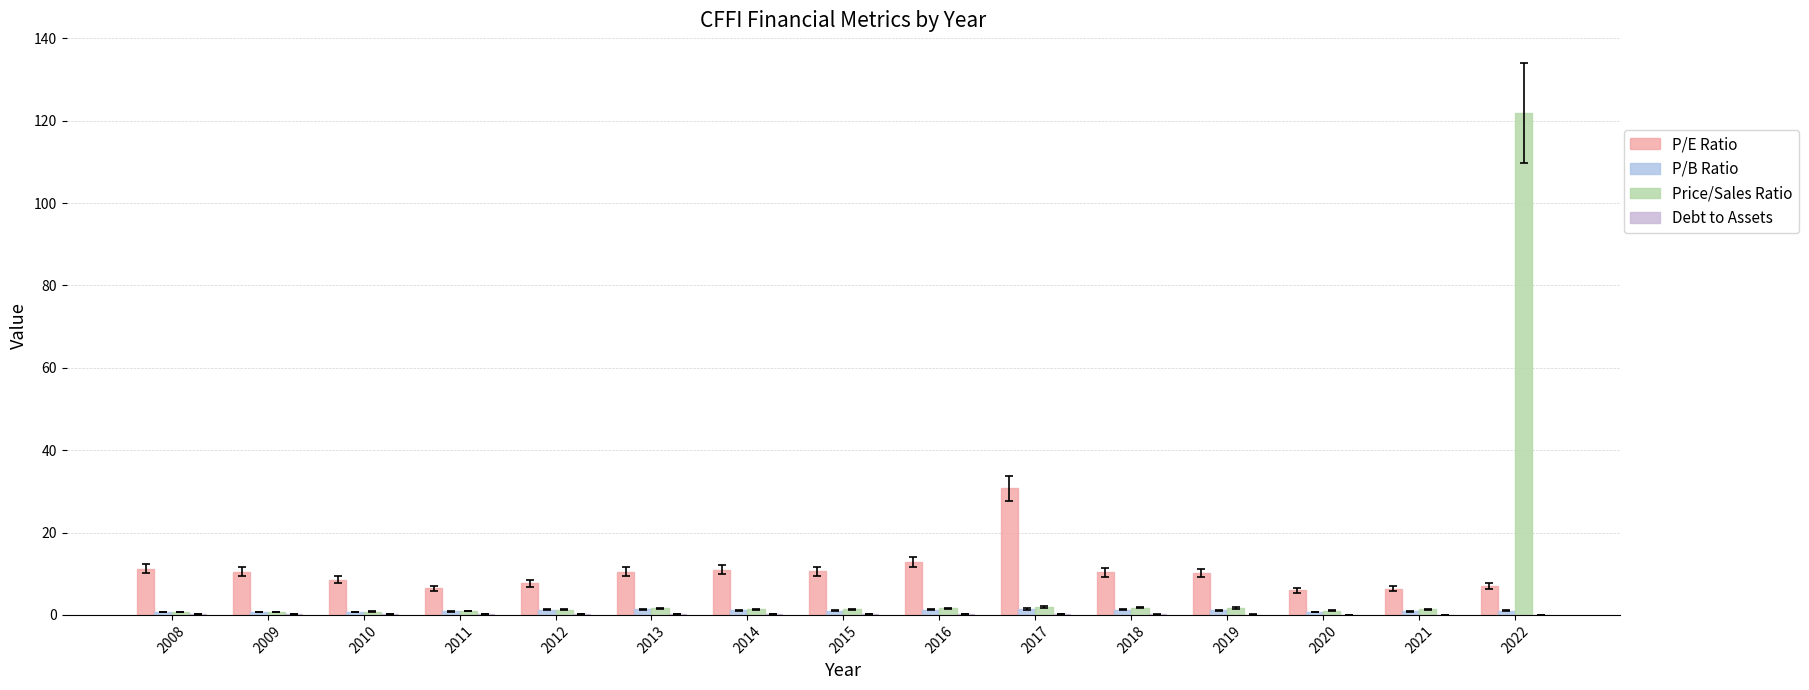

How many groups of bars are there?

15